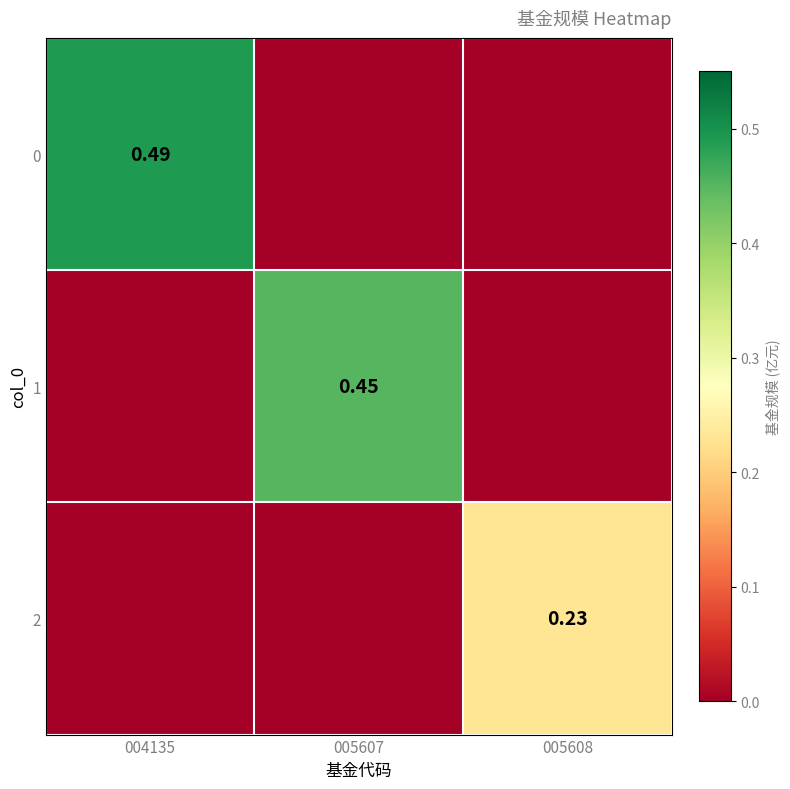

How many data points in 0 are above 0?

1